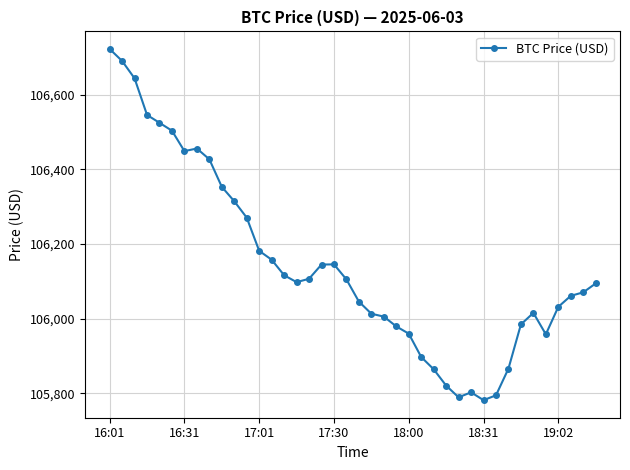

What is the maximum value shown in the chart?

106723.3